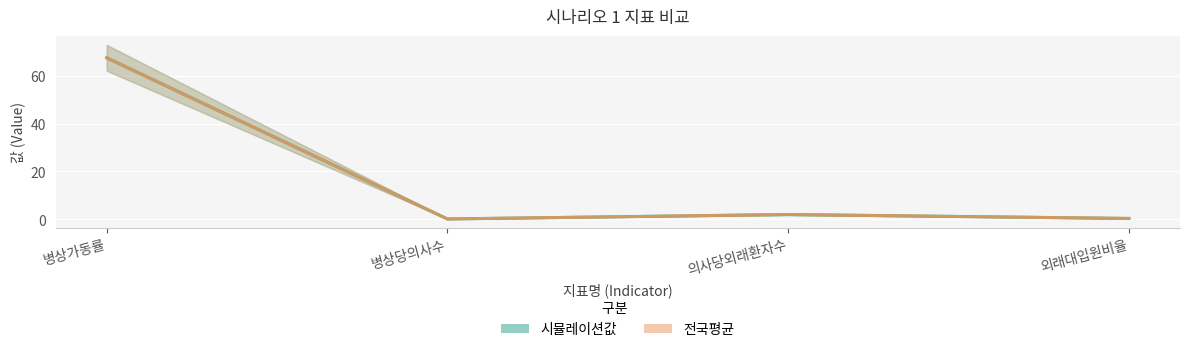

Is it true that 시뮬레이션값 equals 2.0 at 의사당외래환자수?

True